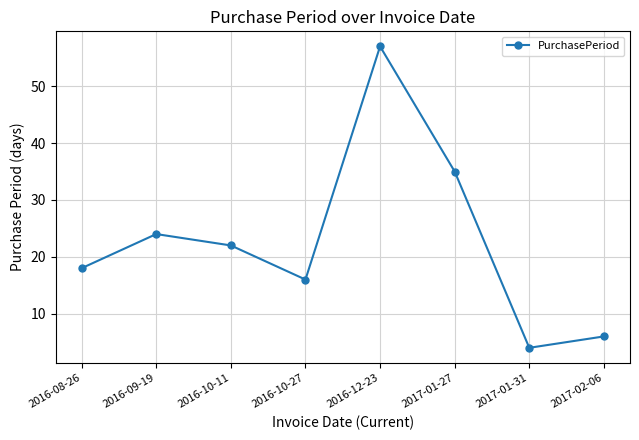

What is the sum of all values?

182